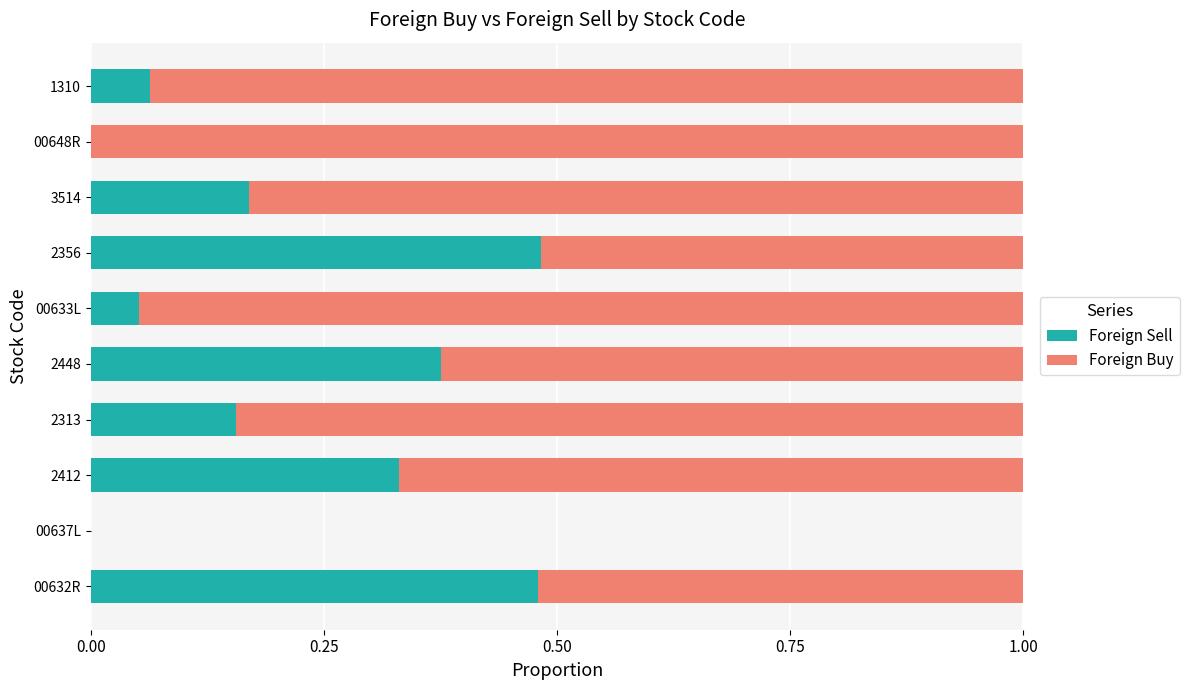

True or false: Foreign Sell has a value of 0.2 at 2356.

False